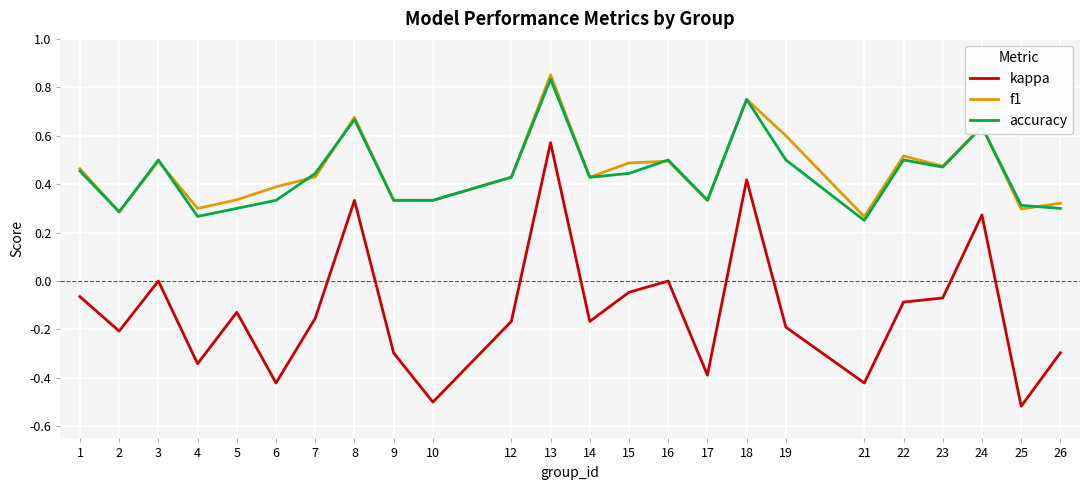

True or false: accuracy has a value of 0.3 at 4.

True